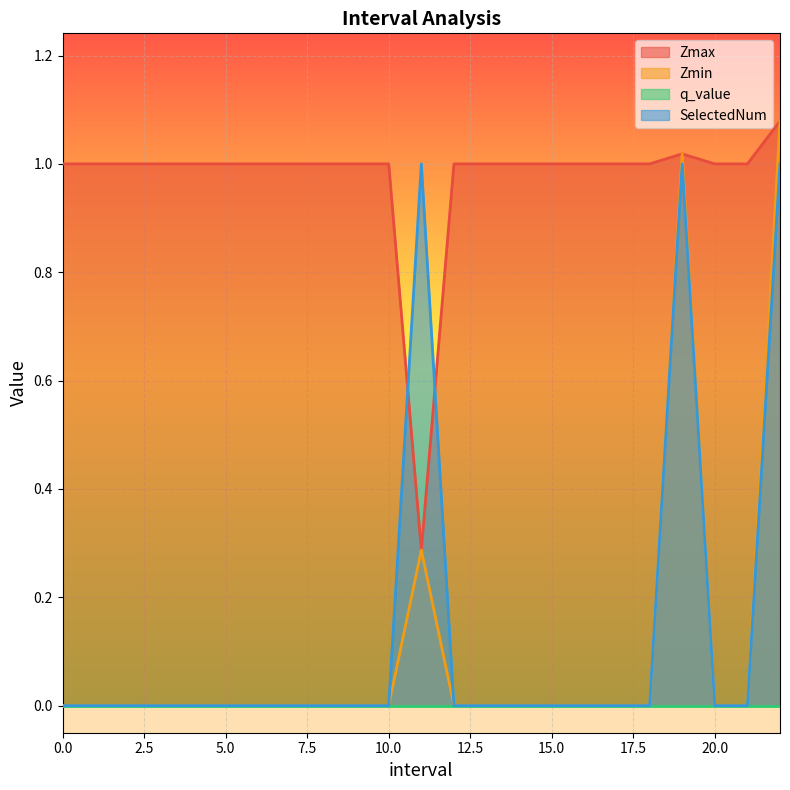

Where does the Zmax series first go above 1?

19.0